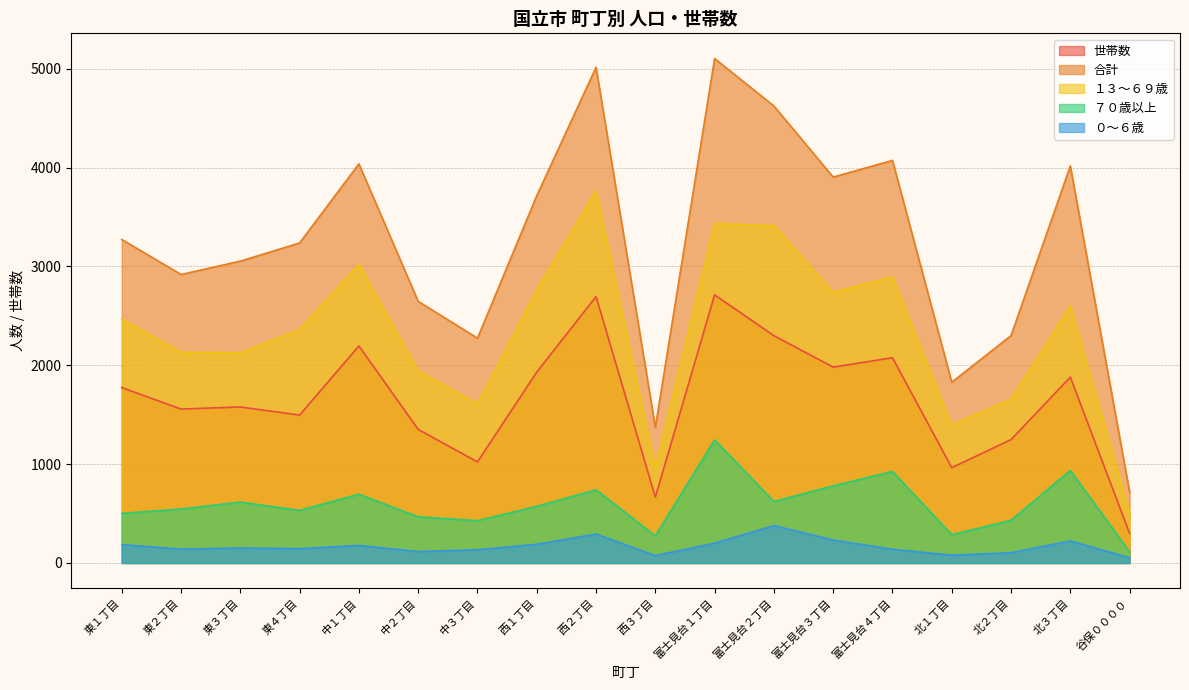

True or false: 世帯数 and ７０歳以上 intersect in this chart.

False